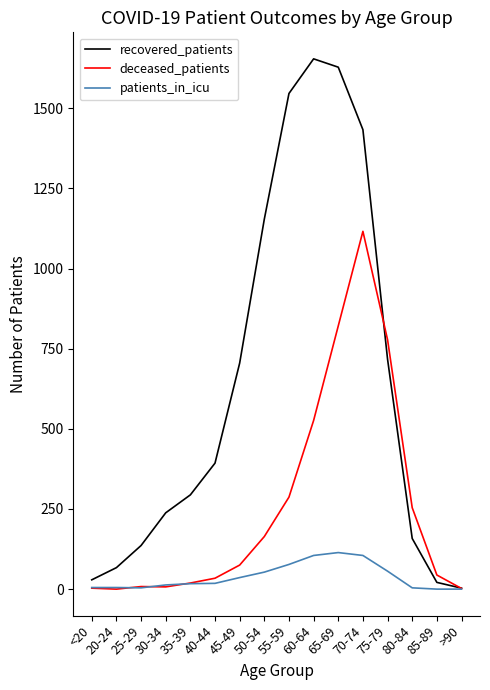

Between which two adjacent categories do deceased_patients and recovered_patients first intersect?

70-74 and 75-79